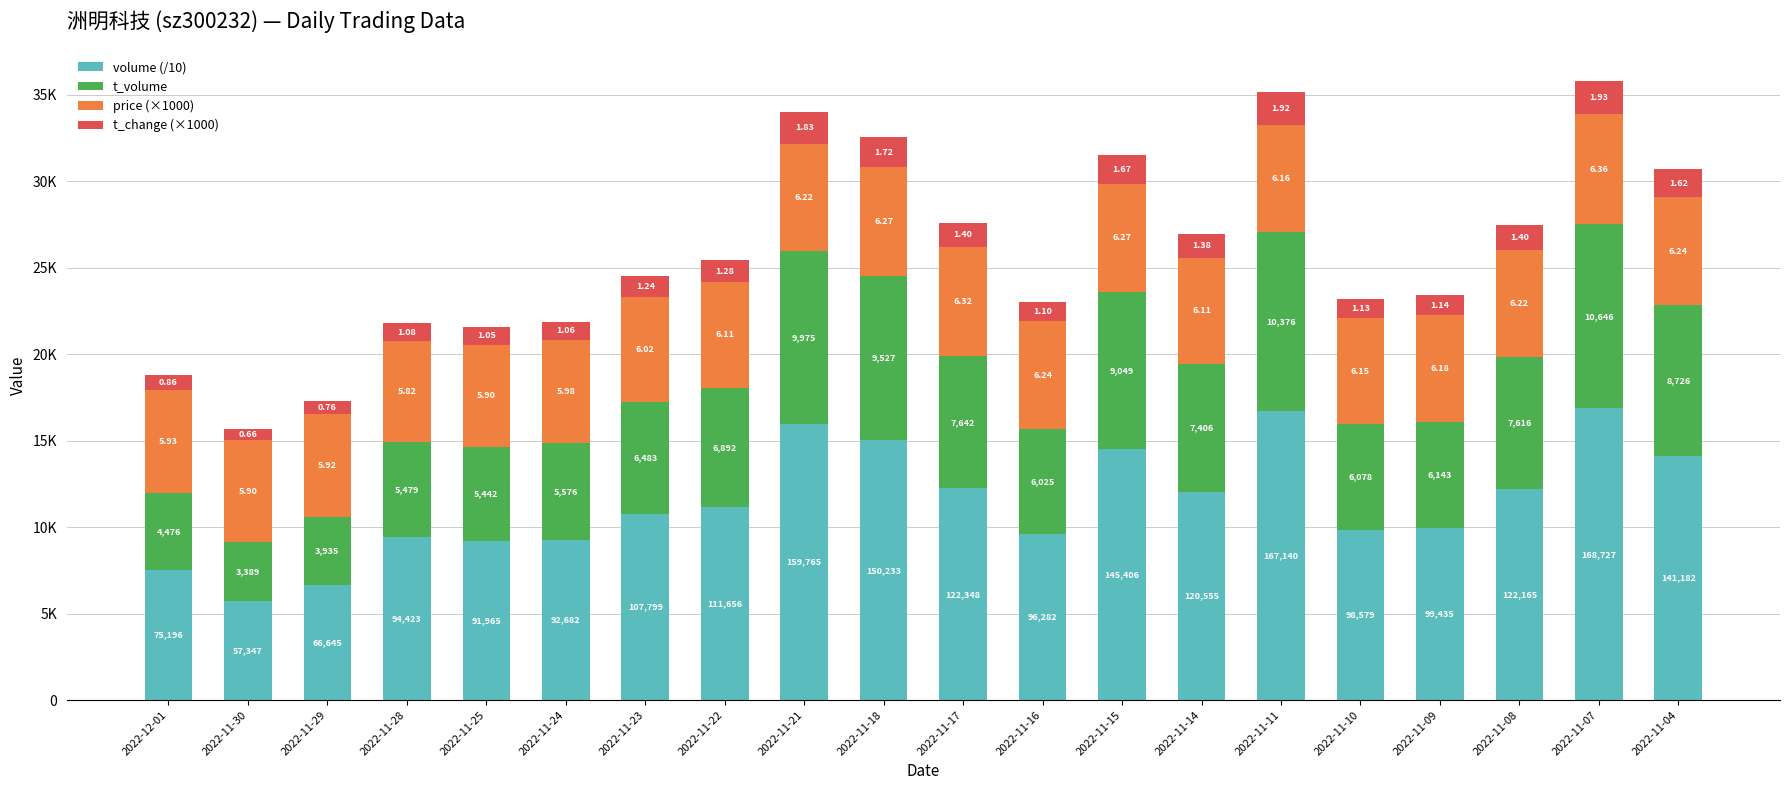

What are all the series names shown in the legend?

volume (/10), t_volume, price (×1000), t_change (×1000)